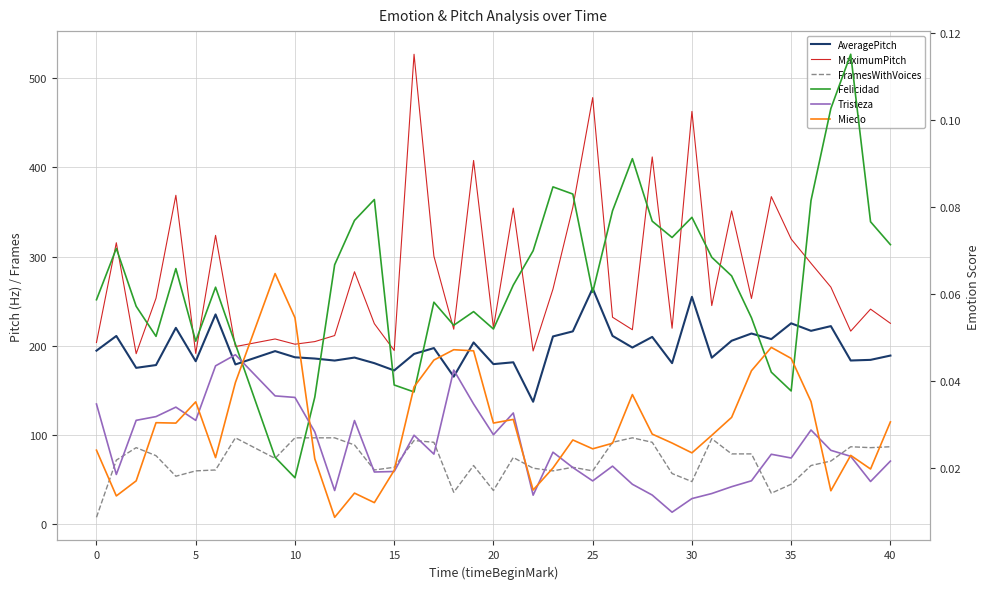

What are all the series names shown in the legend?

AveragePitch, MaximumPitch, FramesWithVoices, Felicidad, Tristeza, Miedo